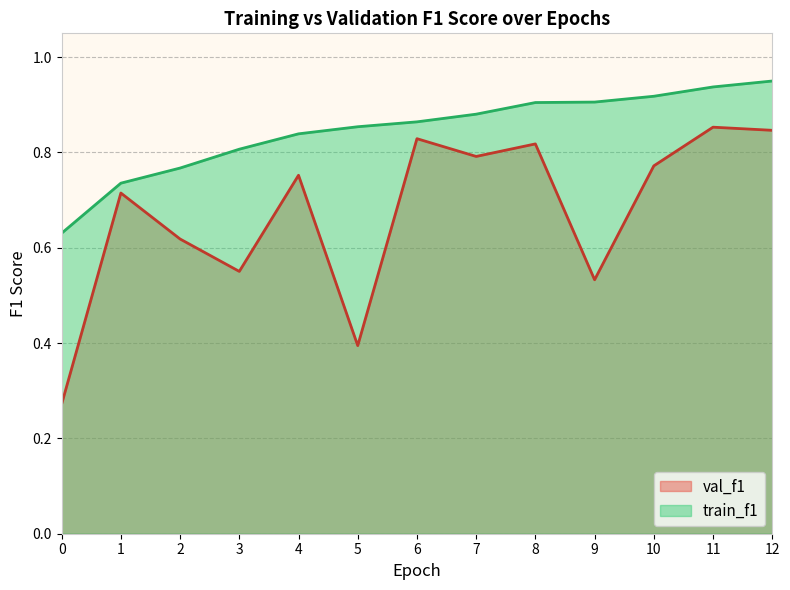

True or false: train_f1 has more than 2 interior local peaks.

False